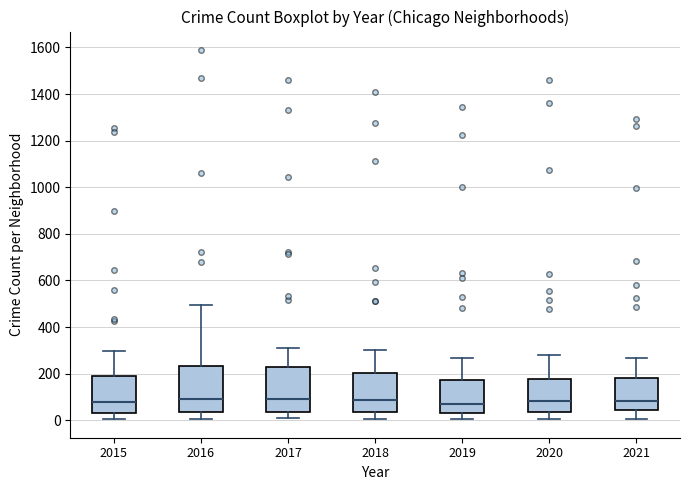

Where is the upper edge of the box at x = 2017 on the y-axis? The values are not printed on the chart, so give them approximately, as read against the axis.

220